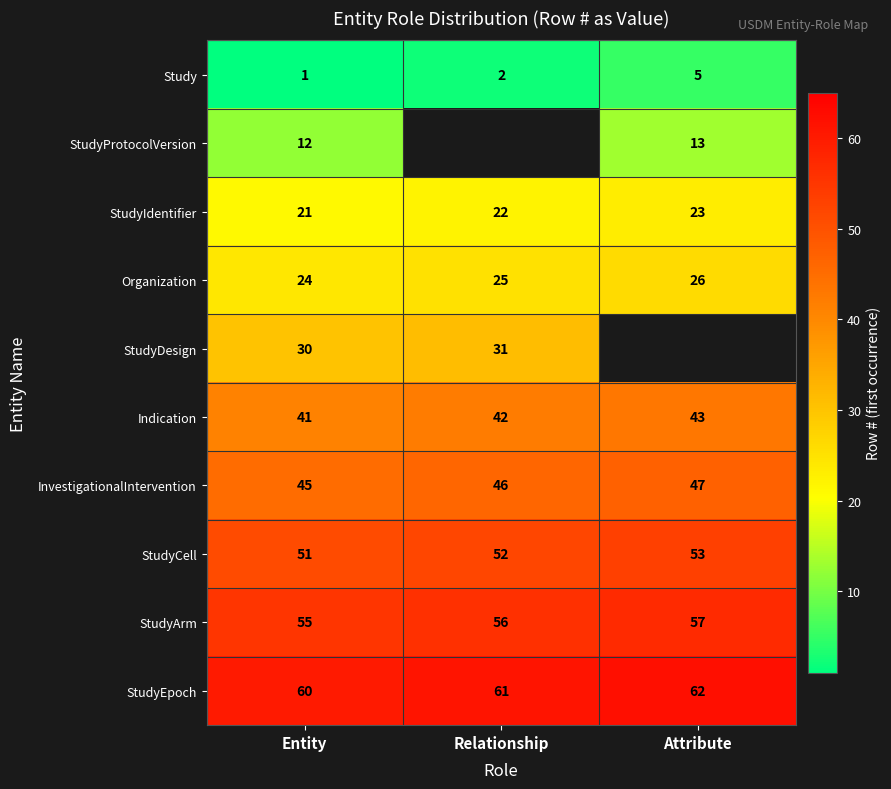

Count the Organization values in the range 24 to 26.

3